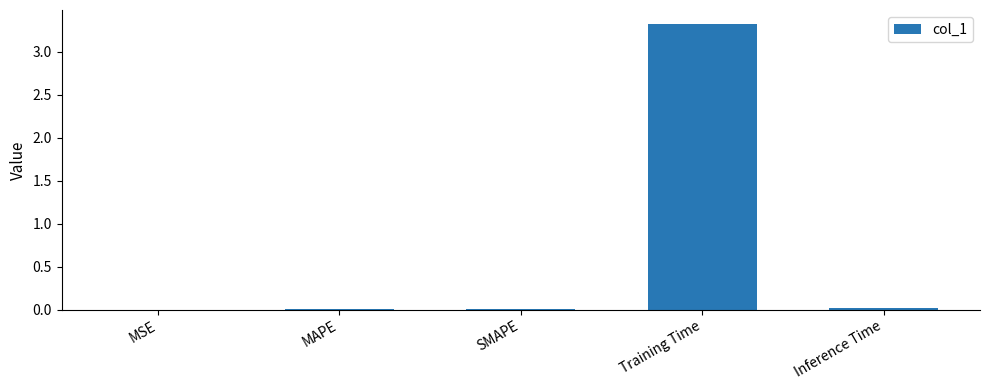

True or false: the data shows 0.0 at MAPE.

True